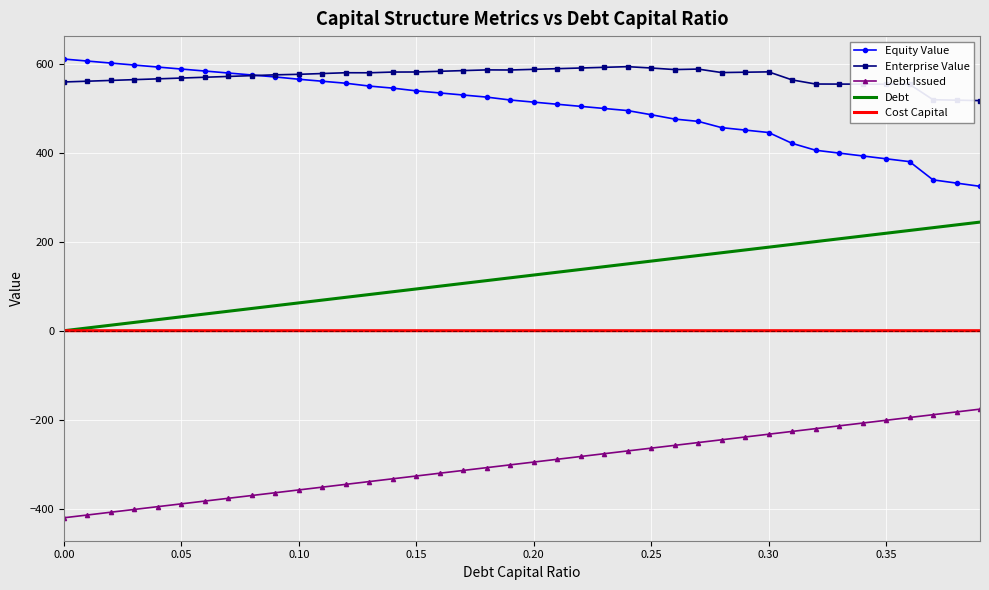

Which series has the largest total across all categories?

Enterprise Value